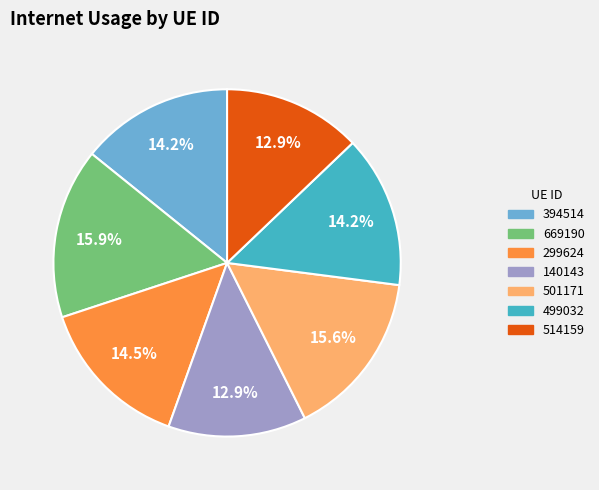

Does any single category account for the majority?

No